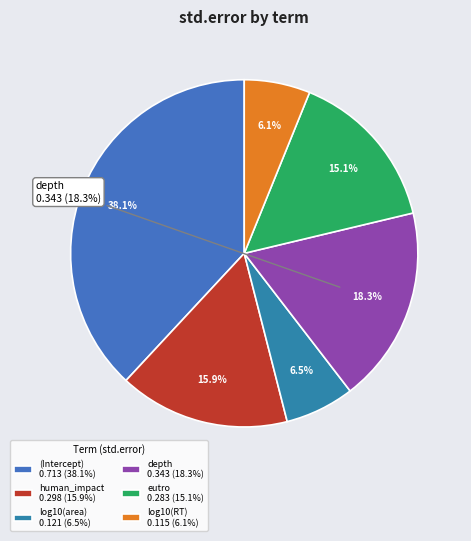

Combined, what portion of the pie is eutro and log10(RT)?

21.3%